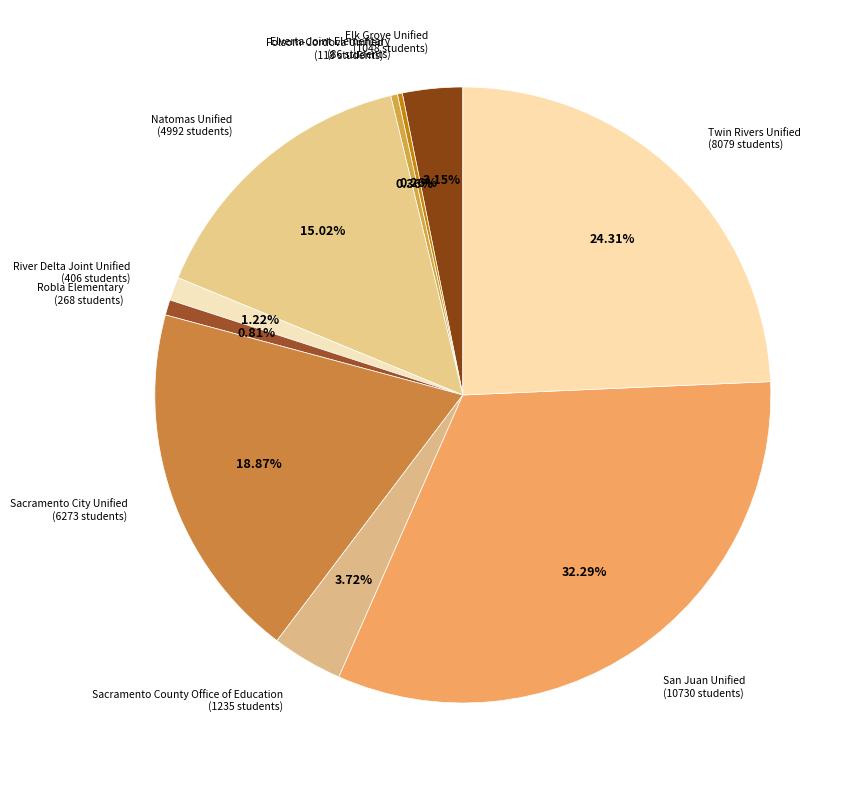

What is the ratio of the value at Twin Rivers Unified to the value at Natomas Unified?

1.6